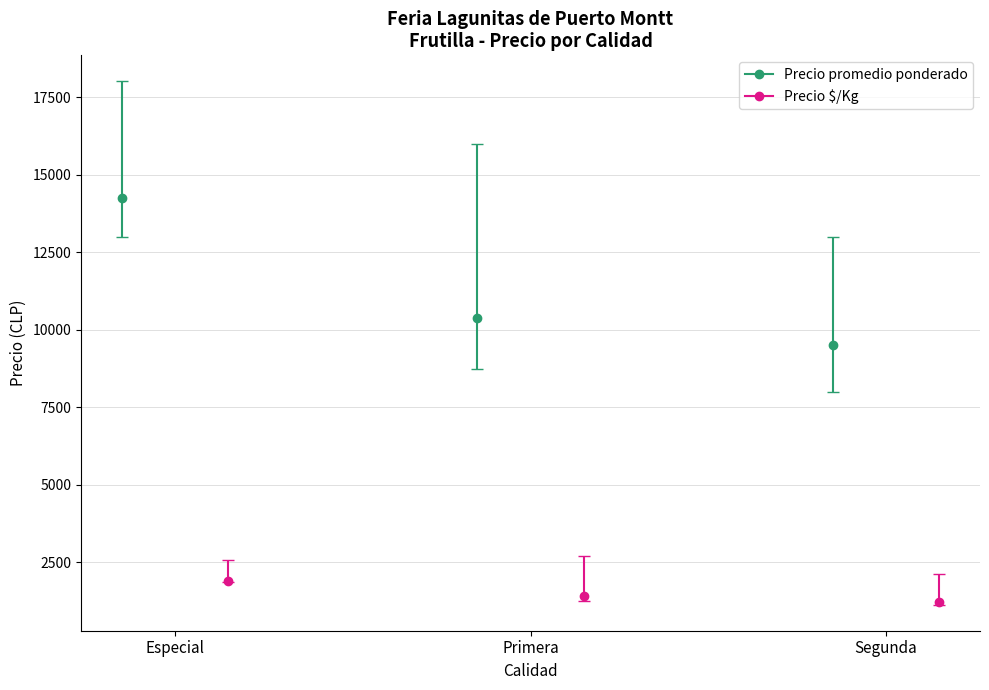

Which has a higher value, Primera or Segunda?

Primera